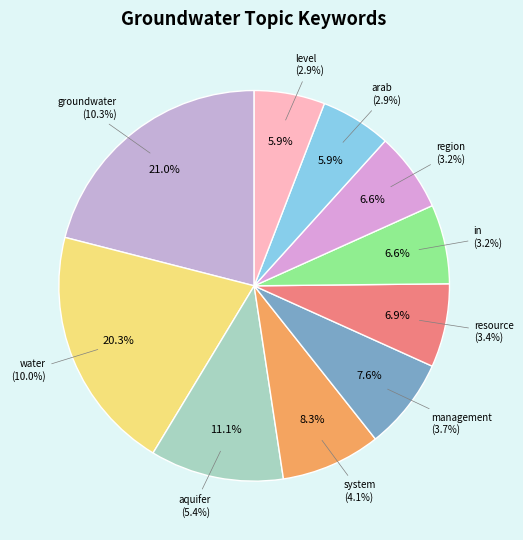

Does management represent more than half of the total?

No